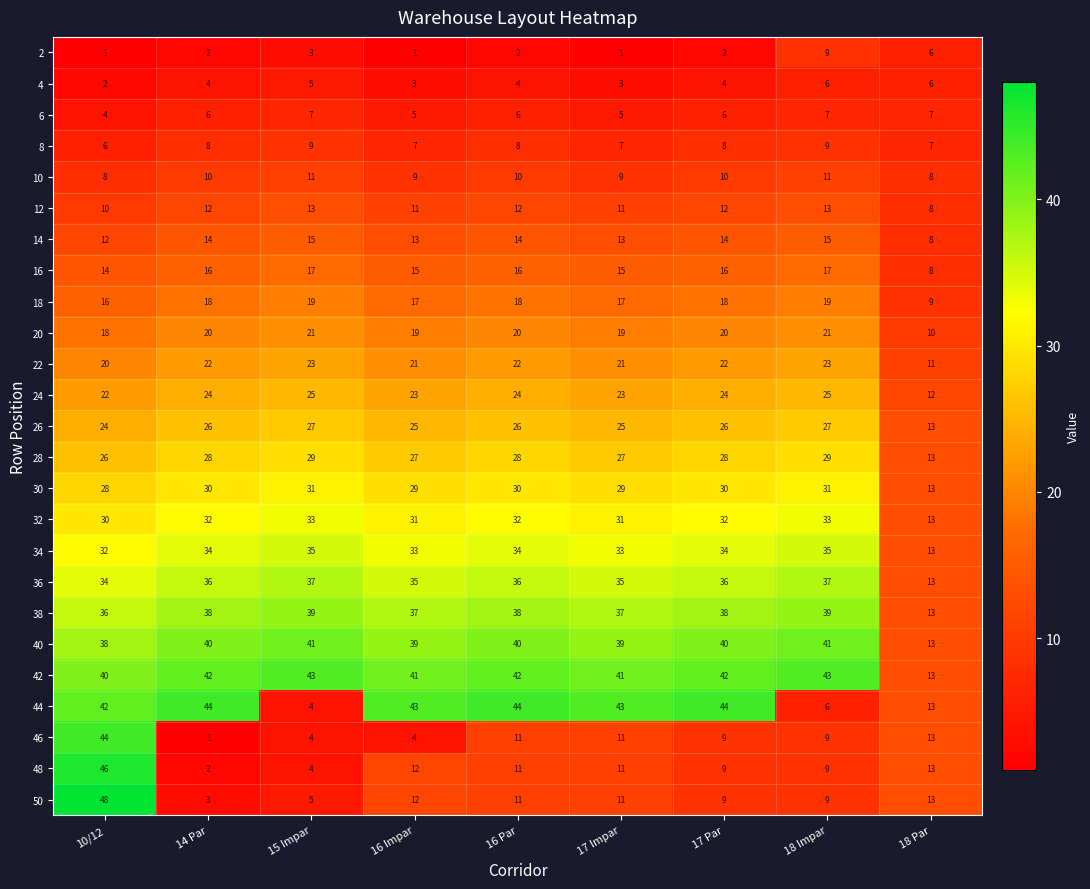

What is the total value across all series at 17 Par?

533